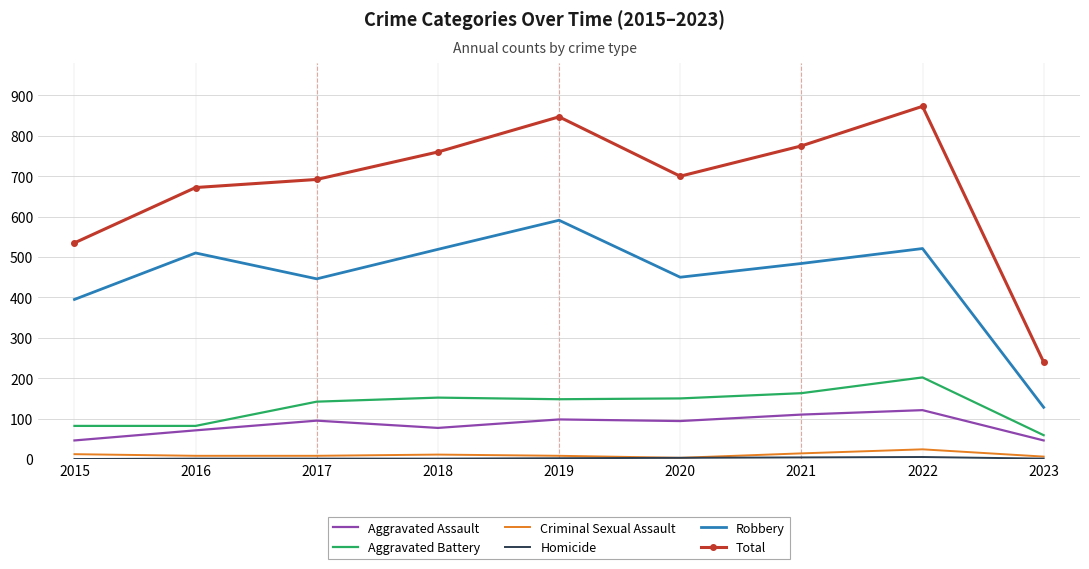

How many values in the Aggravated Assault series are below 94?

4